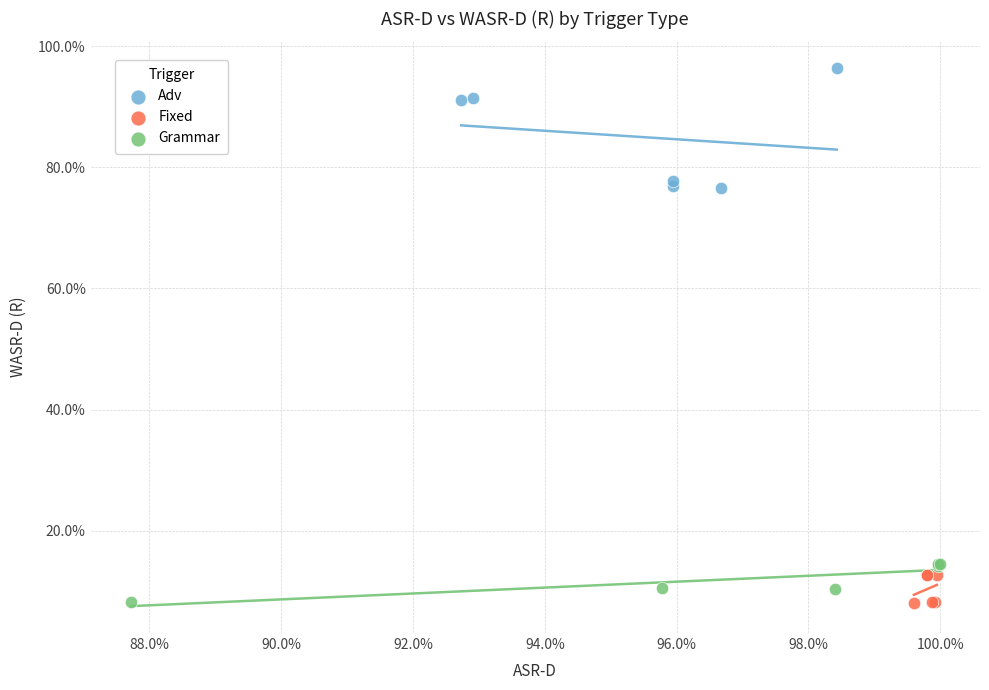

What are all the series names shown in the legend?

Adv, Fixed, Grammar